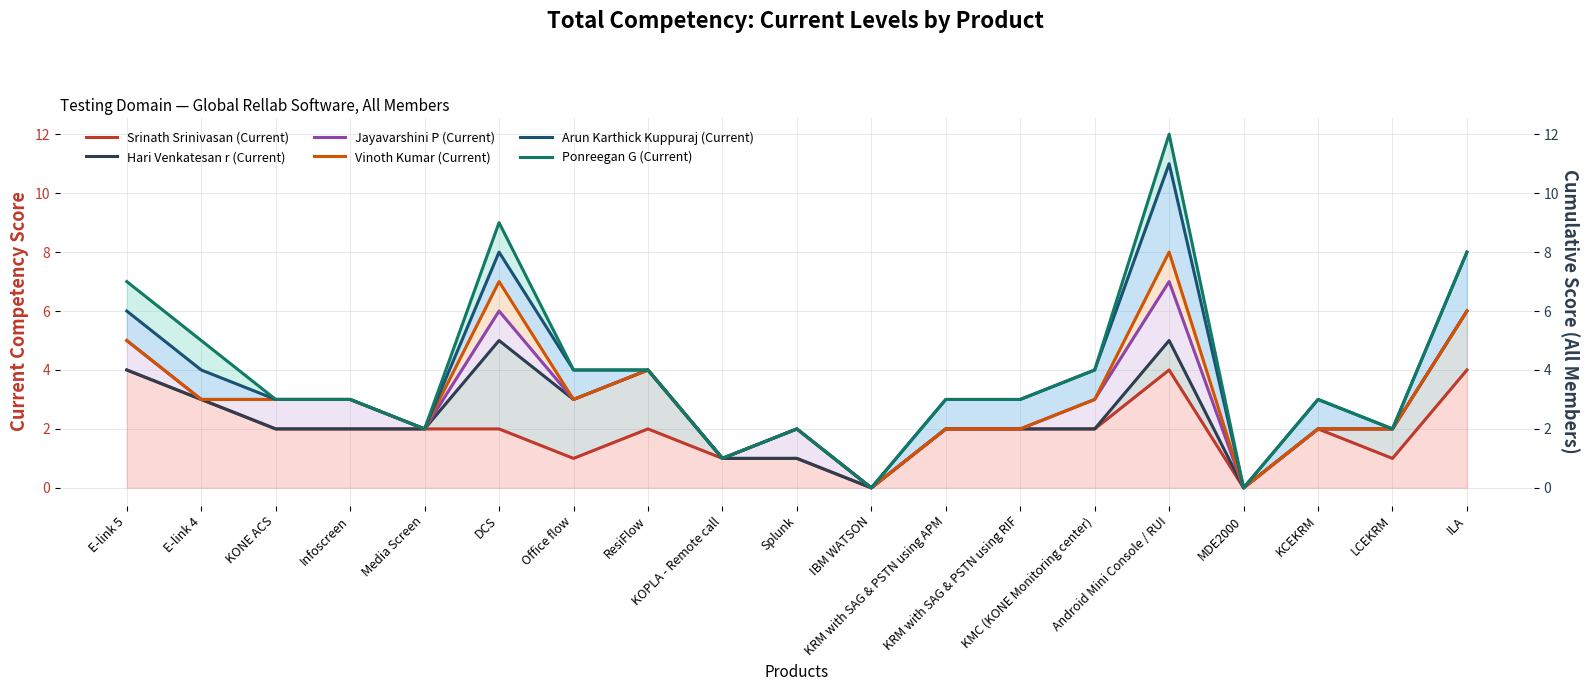

How many Hari Venkatesan r (Current) values are between 2 and 4?

12